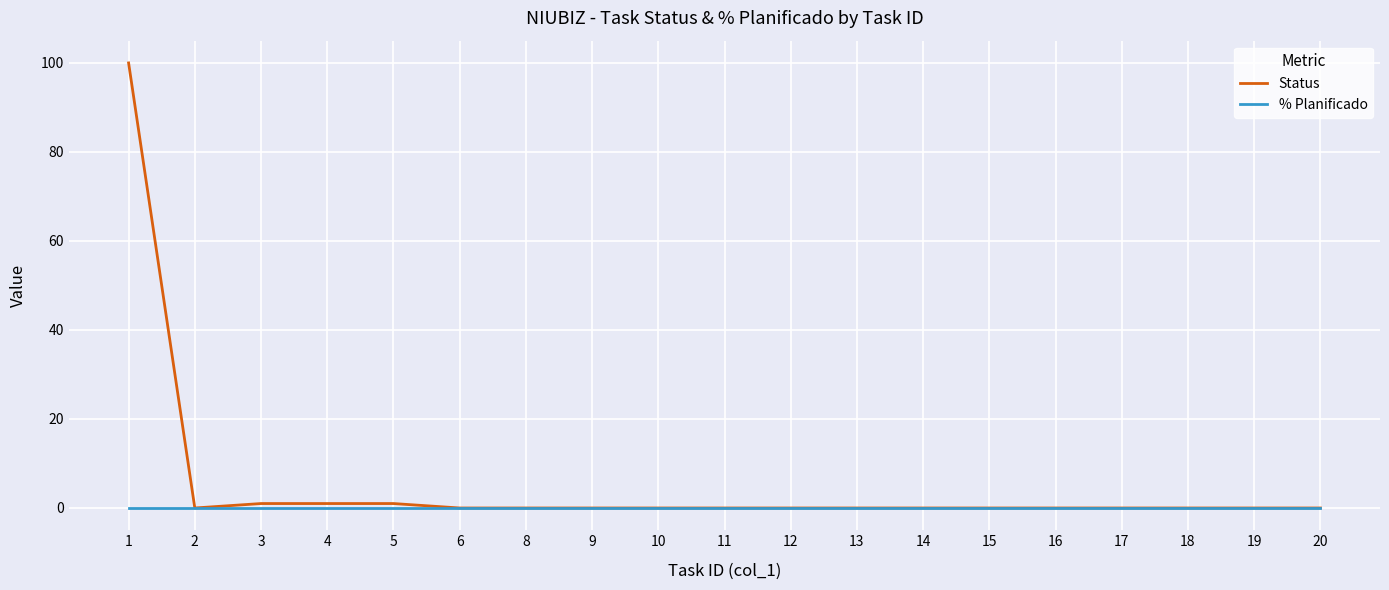

True or false: % Planificado has a value of 0 at 8.

True